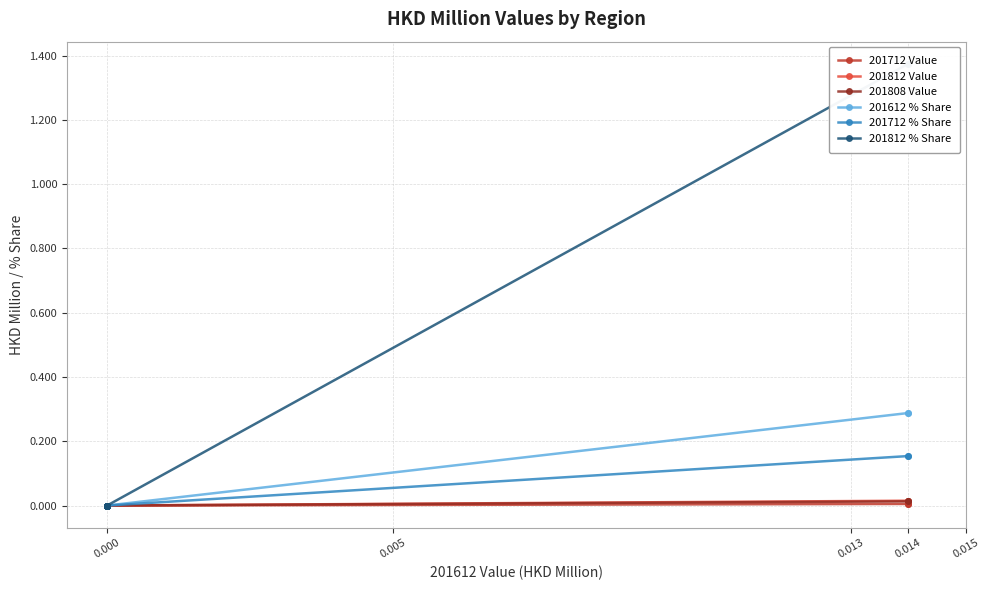

The 201712 Value series shows -0.0 at 0.000. True or false?

False